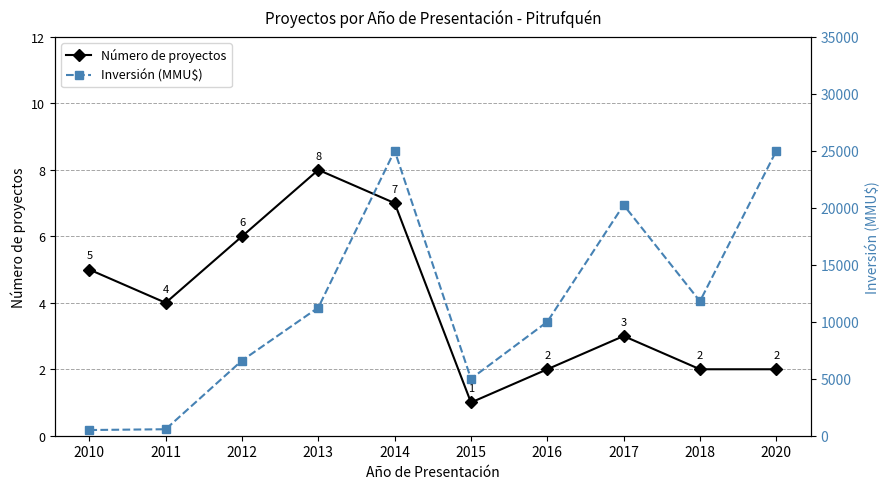

What is the minimum value for Inversión (MMU$)?

500